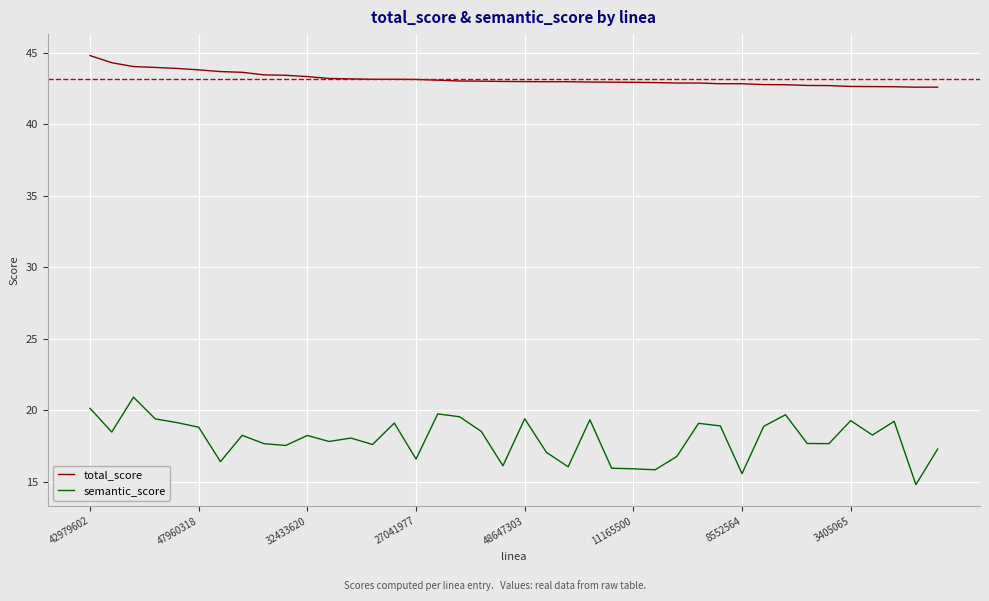

True or false: semantic_score and total_score cross at least once.

False